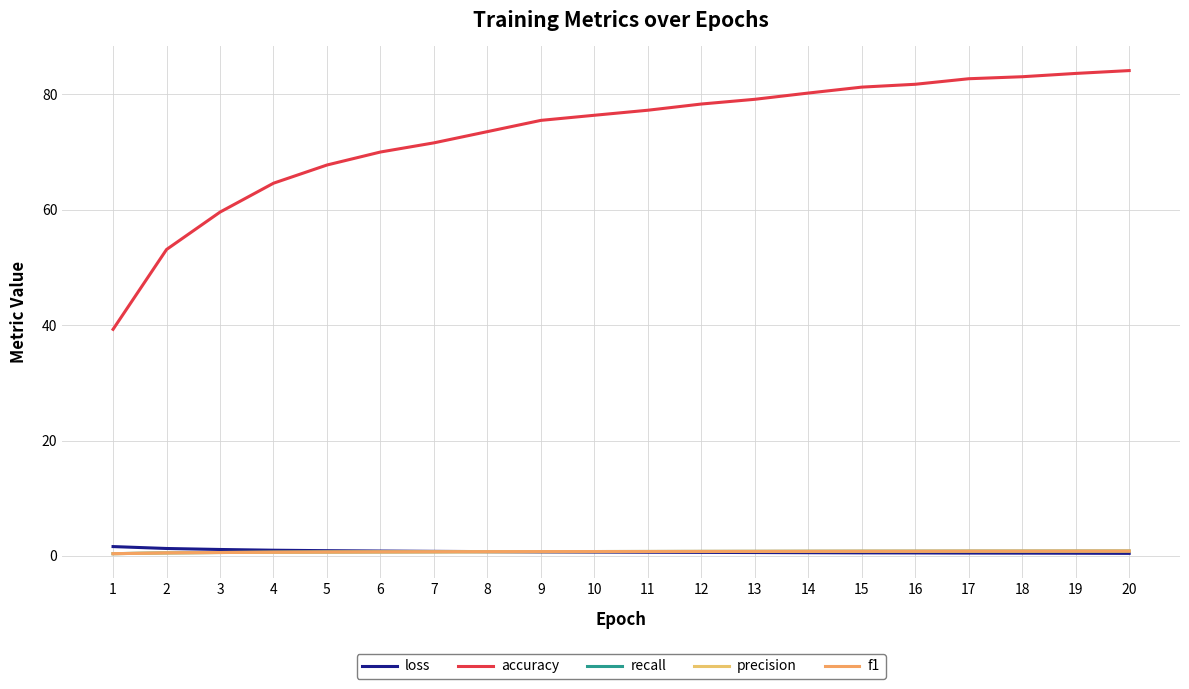

Which series changed the most between 10 and 20?

accuracy